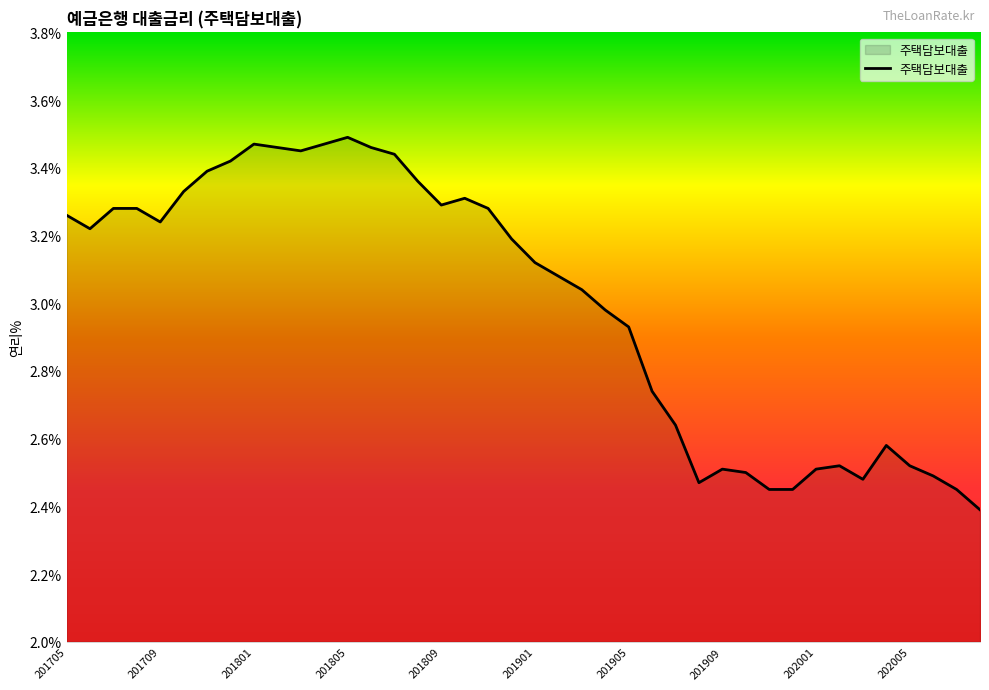

What is the smallest value displayed?

2.4